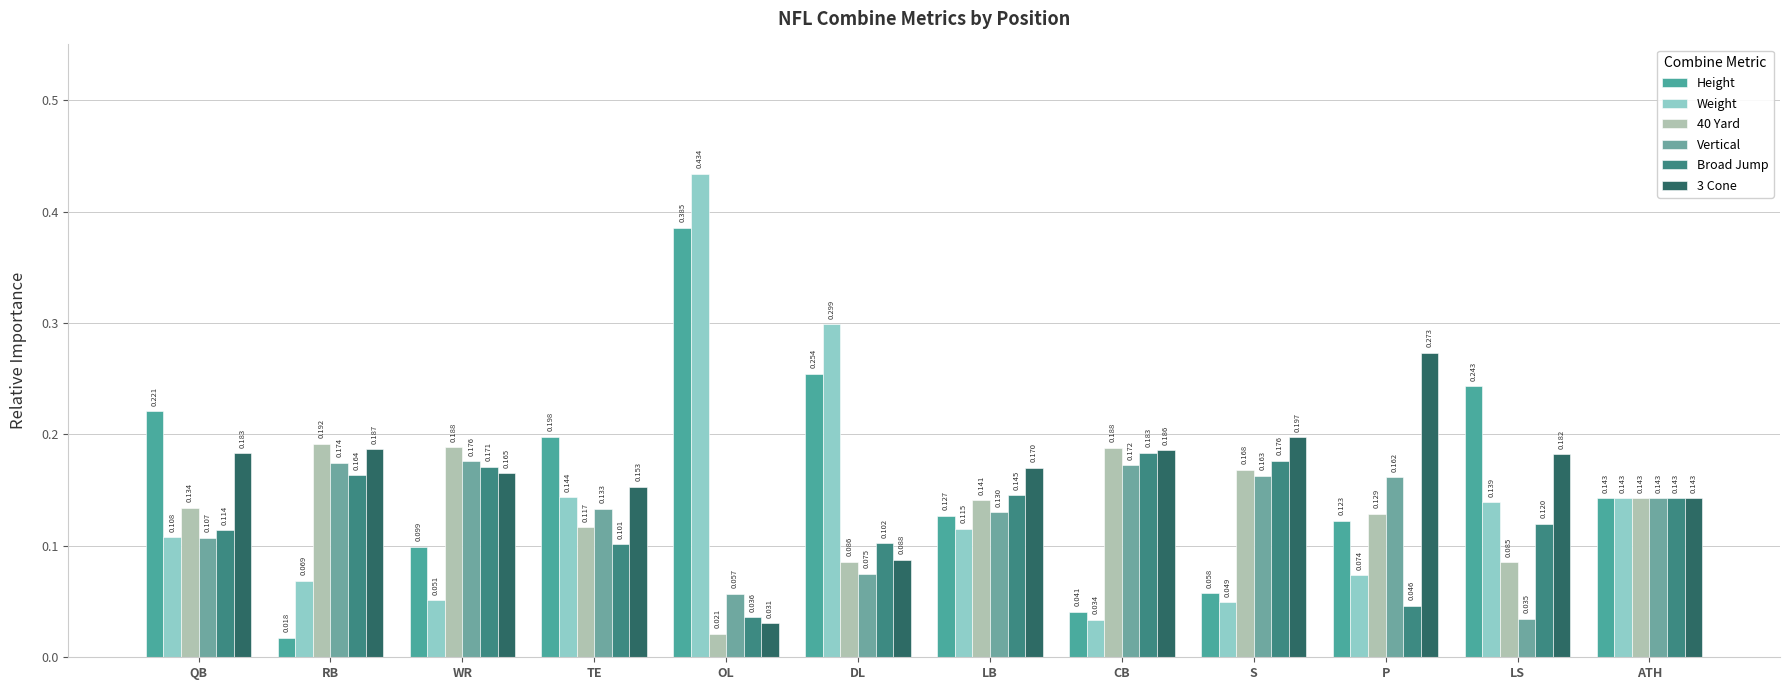

Between OL and ATH, which series saw the biggest shift?

Weight